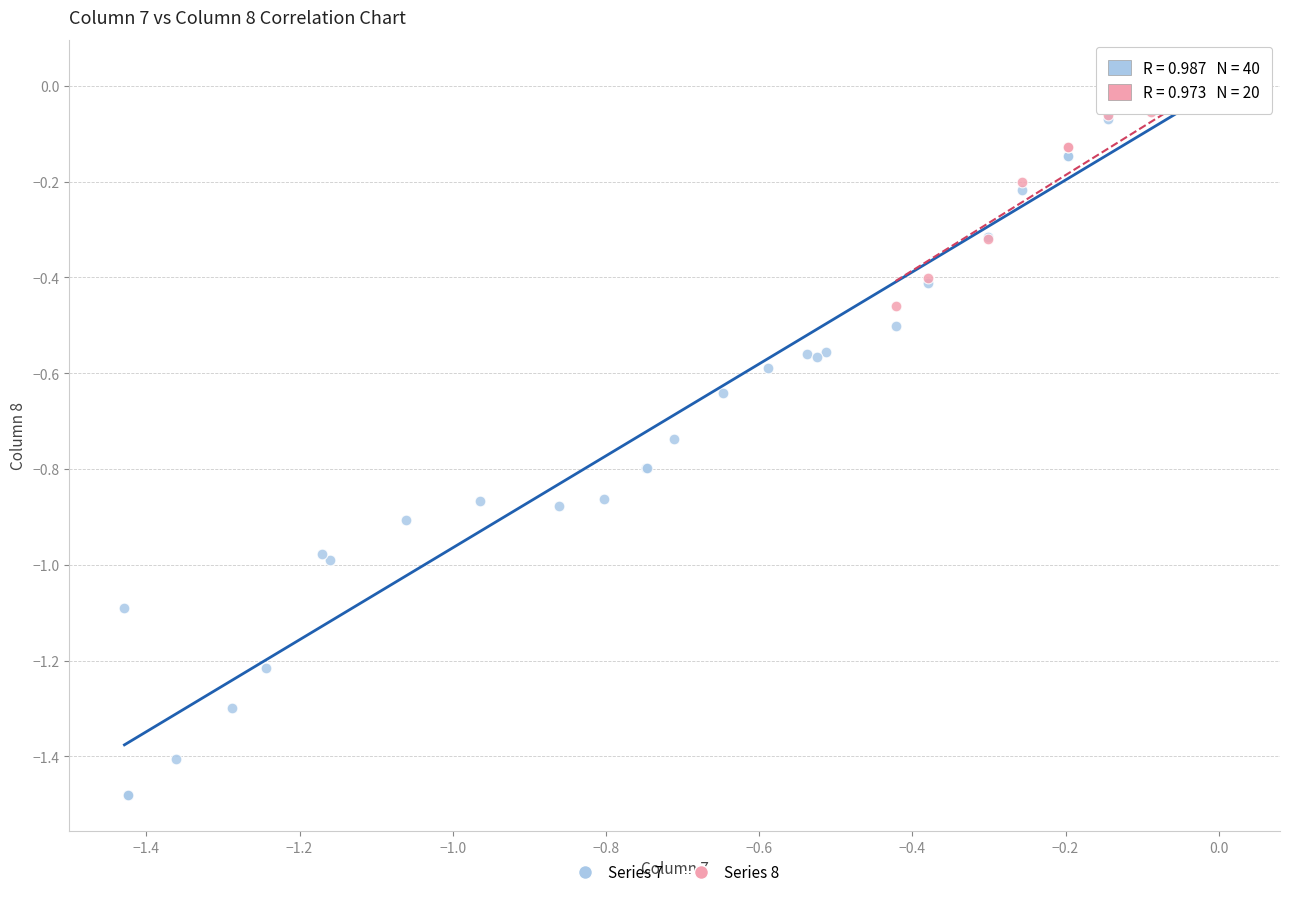

Which series has the largest Y range (max minus min)?

Series 7